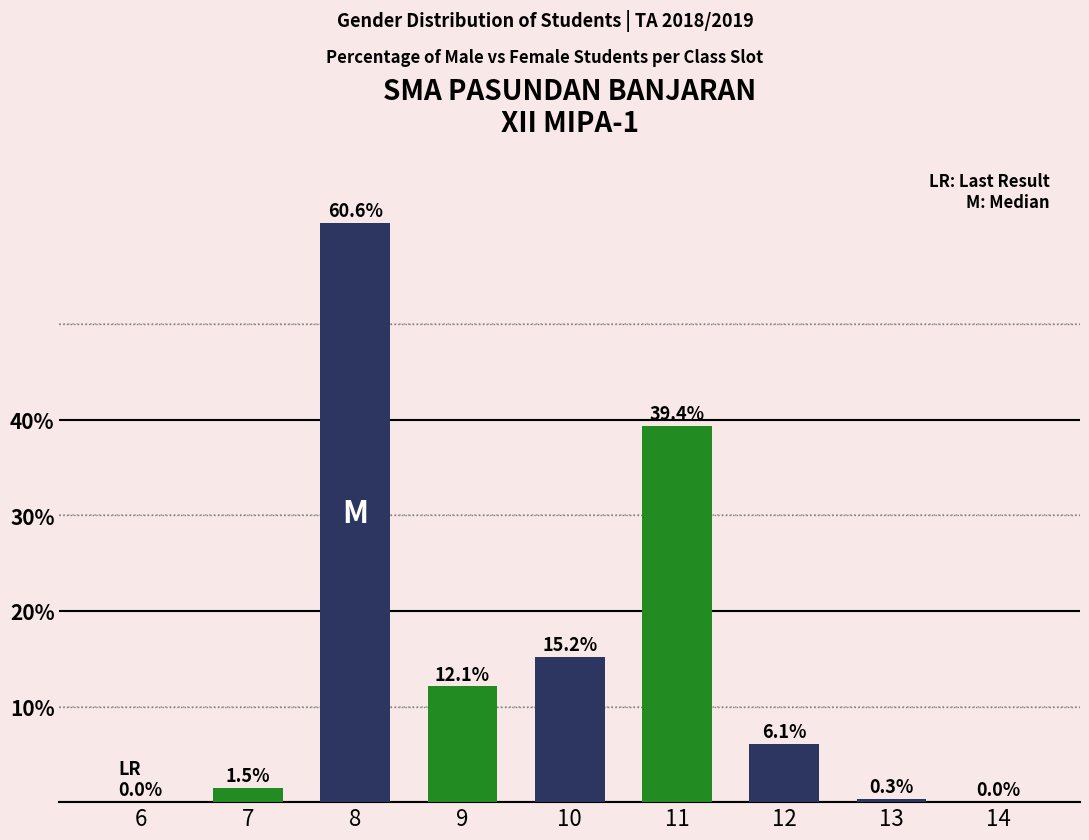

Count the number of data series in this chart.

1